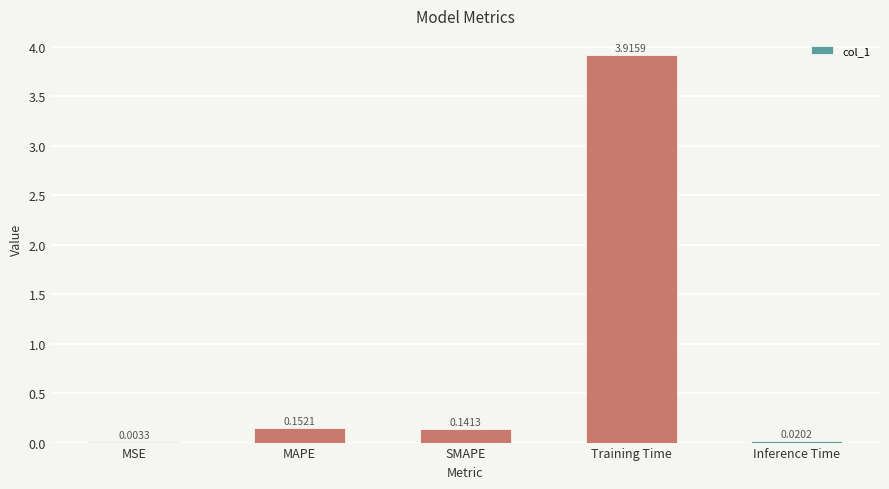

What is the approximate value at Training Time?

3.9